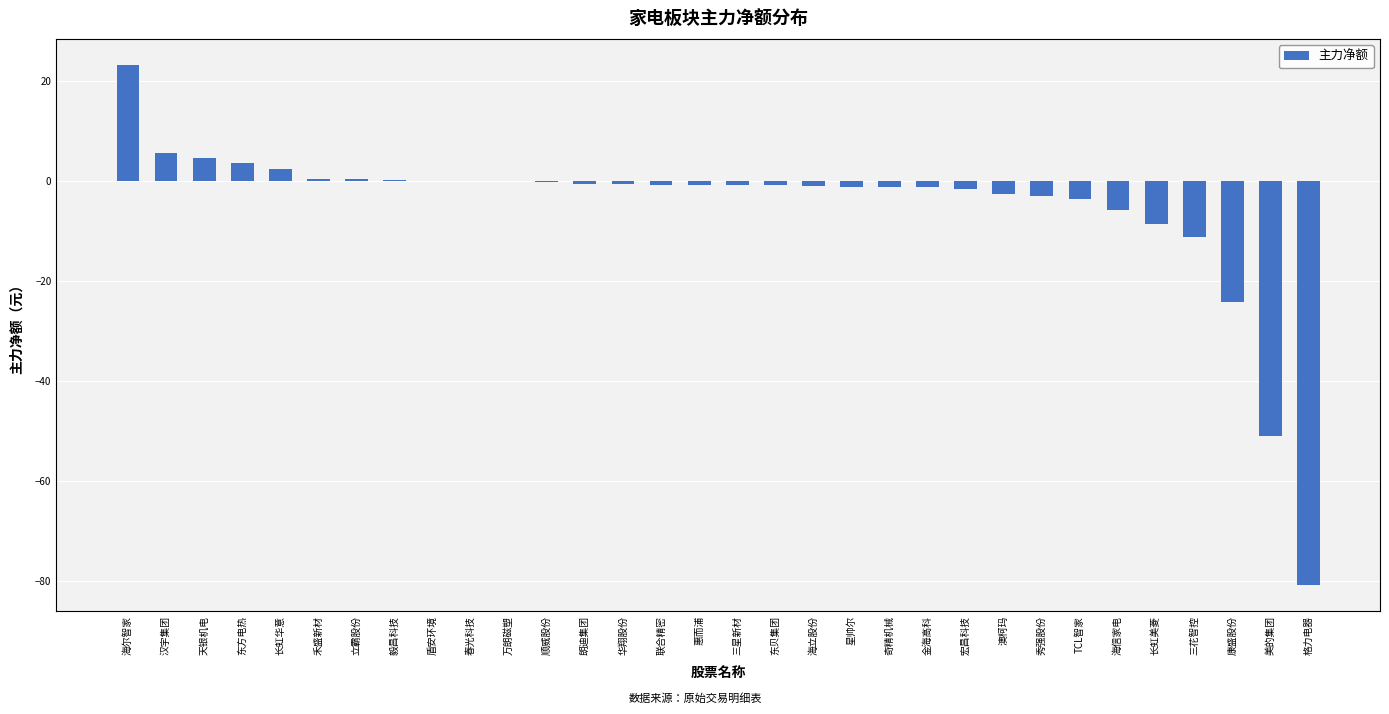

The chart shows a value of 0.0 at 盾安环境. True or false?

True